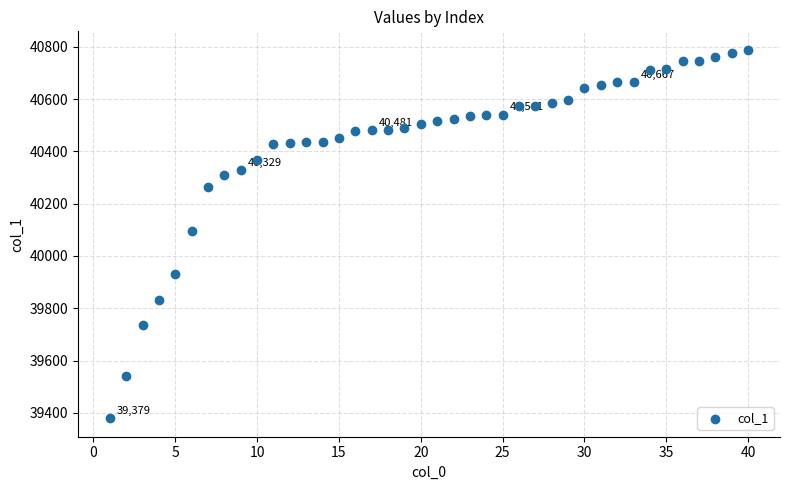

What is the range of X values (max minus min)?

39